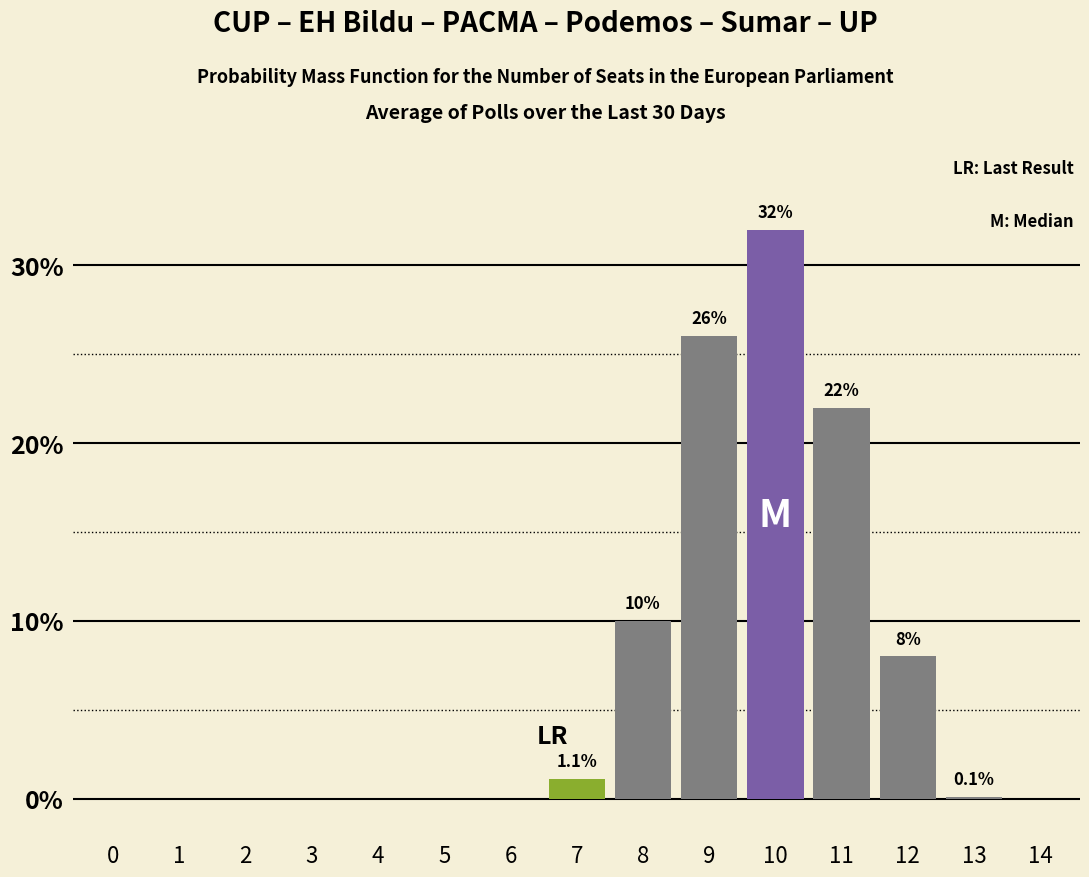

What value does the data have at 7?

1.1